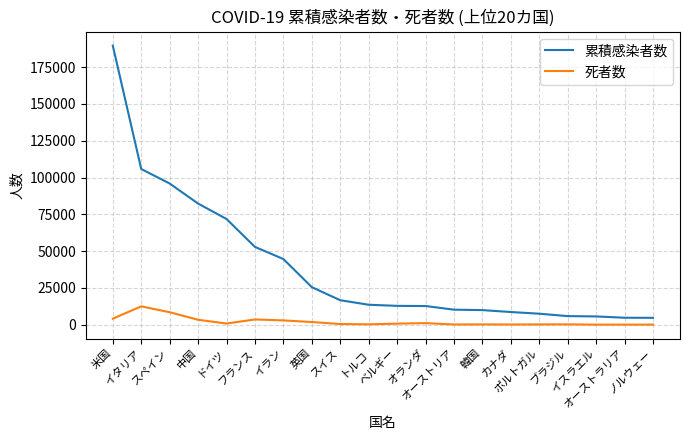

How many categories are shown in the chart?

20